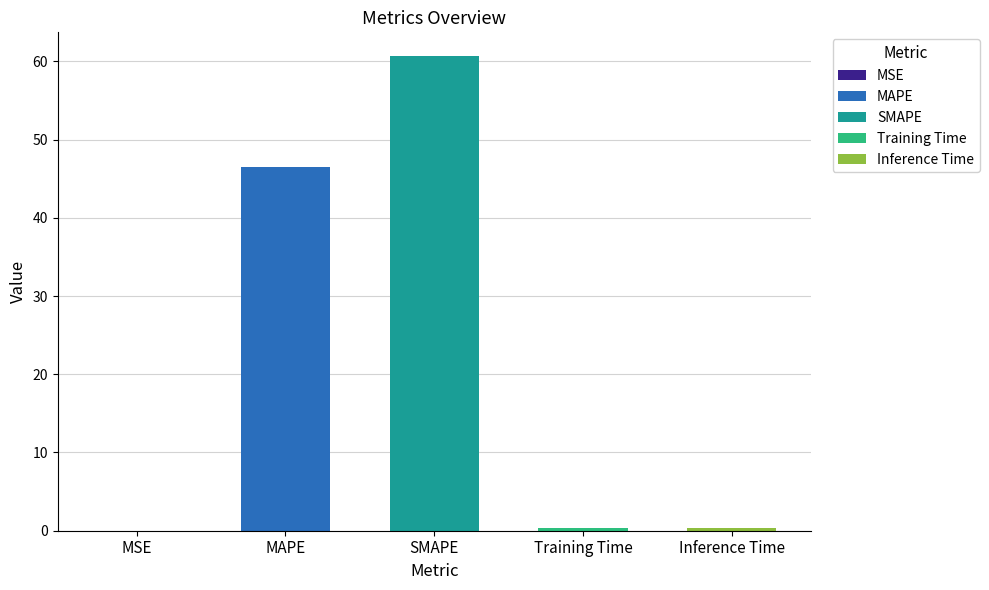

What is the sum of all values?

108.0